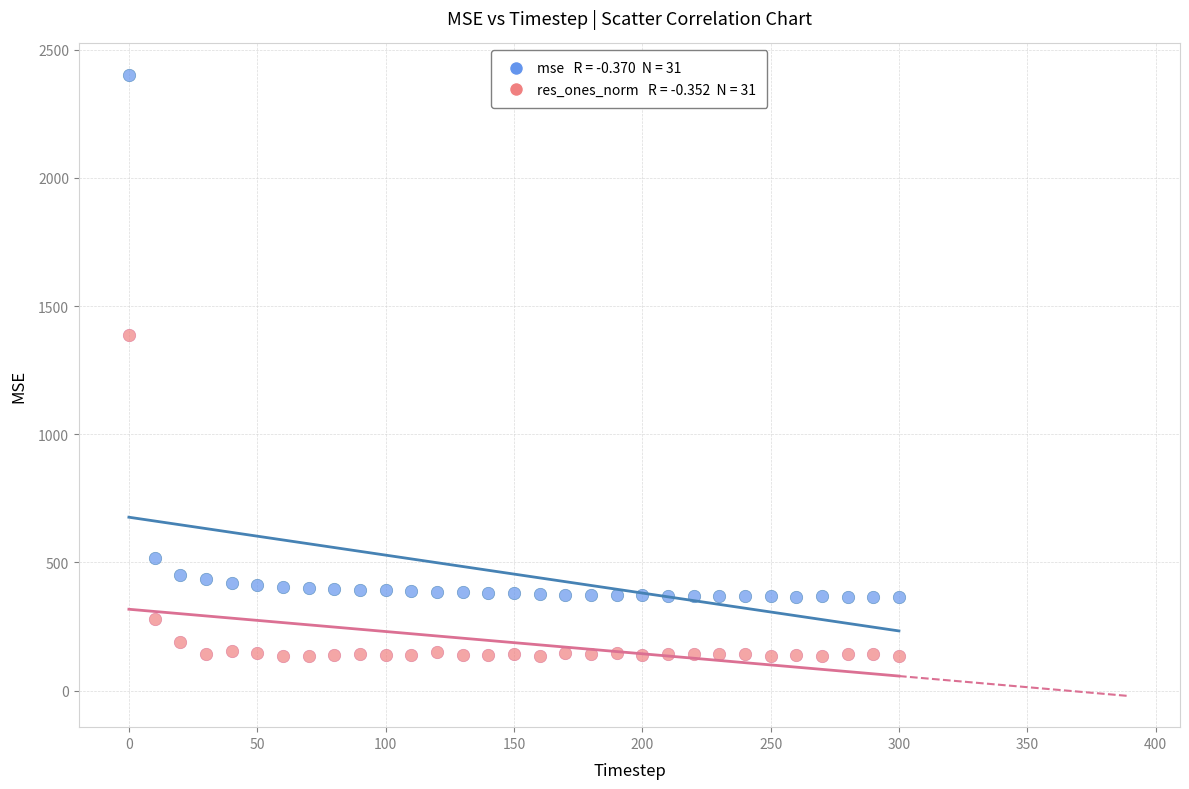

Across all series, what Y value is closest to 1267?

1387.7